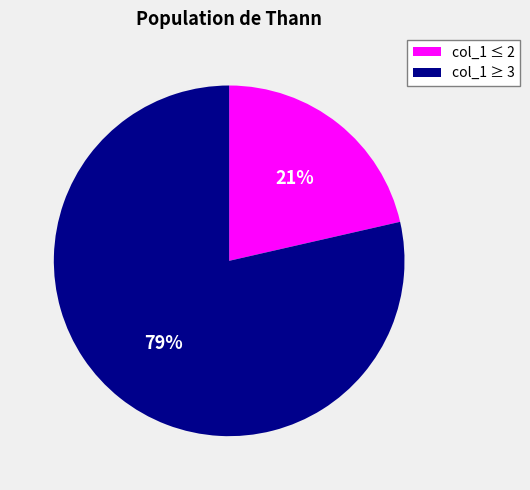

Is there any slice that represents more than half of the pie?

Yes